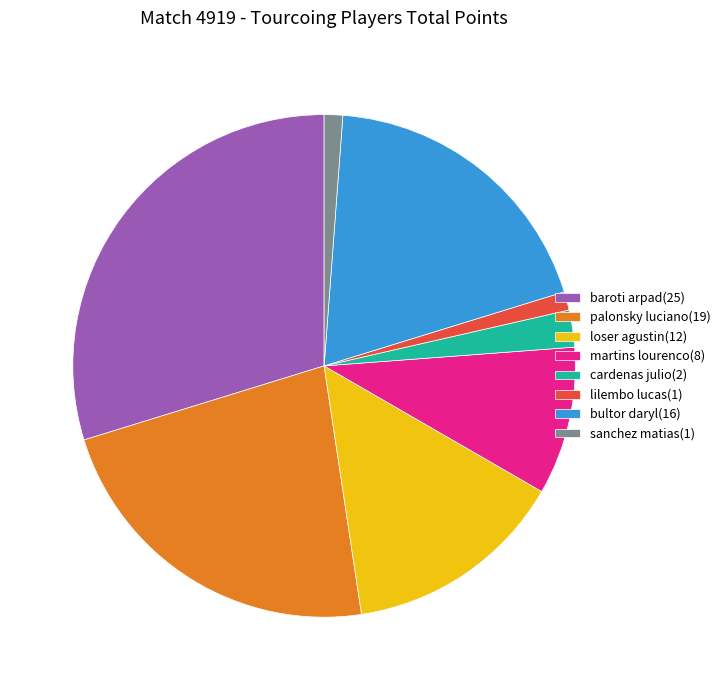

Do martins lourenco(8) and bultor daryl(16) together represent more than half of the pie?

No